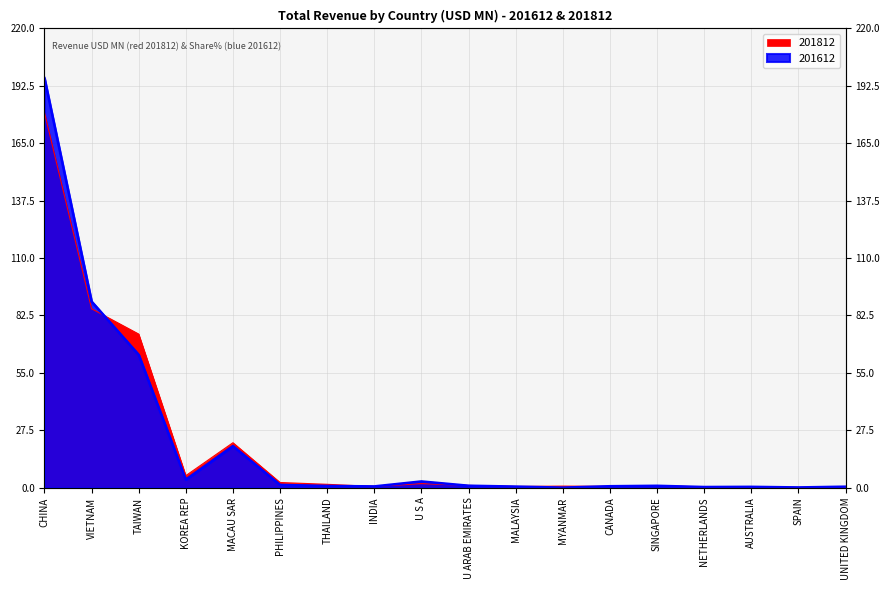

Does the chart have visible grid lines?

Yes